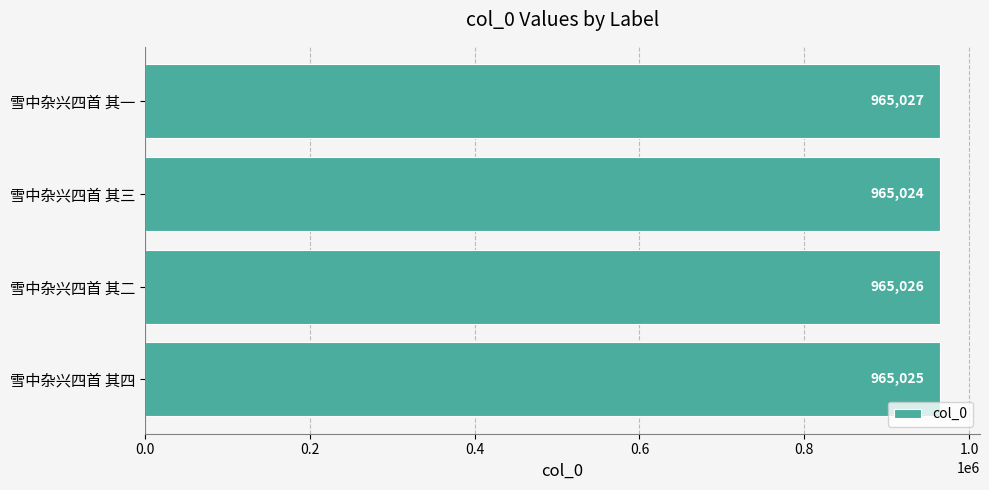

What is the greatest value displayed?

965027